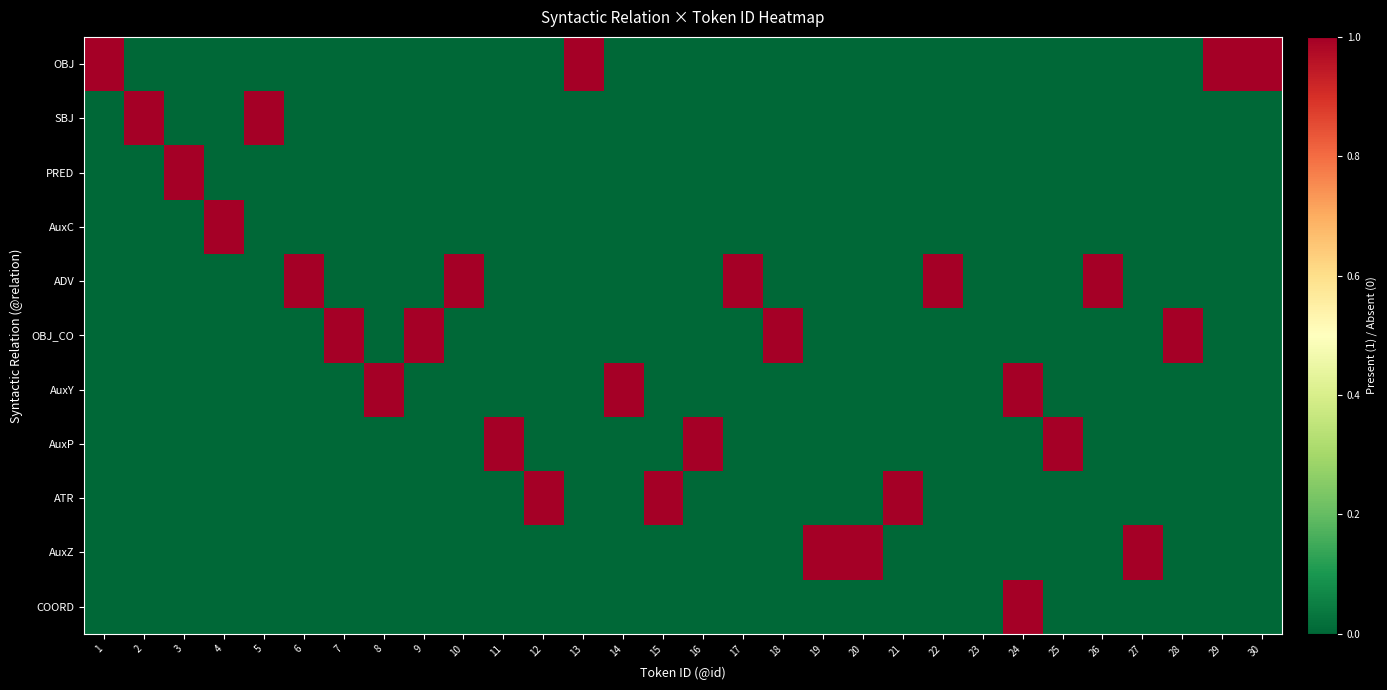

Reading left to right, transcribe all the data shown in this chart.

OBJ: 1=1	2=0	3=0	4=0	5=0	6=0	7=0	8=0	9=0	10=0	11=0	12=0	13=1	14=0	15=0	16=0	17=0	18=0	19=0	20=0	21=0	22=0	23=0	24=0	25=0	26=0	27=0	28=0	29=1	30=1
SBJ: 1=0	2=1	3=0	4=0	5=1	6=0	7=0	8=0	9=0	10=0	11=0	12=0	13=0	14=0	15=0	16=0	17=0	18=0	19=0	20=0	21=0	22=0	23=0	24=0	25=0	26=0	27=0	28=0	29=0	30=0
PRED: 1=0	2=0	3=1	4=0	5=0	6=0	7=0	8=0	9=0	10=0	11=0	12=0	13=0	14=0	15=0	16=0	17=0	18=0	19=0	20=0	21=0	22=0	23=0	24=0	25=0	26=0	27=0	28=0	29=0	30=0
AuxC: 1=0	2=0	3=0	4=1	5=0	6=0	7=0	8=0	9=0	10=0	11=0	12=0	13=0	14=0	15=0	16=0	17=0	18=0	19=0	20=0	21=0	22=0	23=0	24=0	25=0	26=0	27=0	28=0	29=0	30=0
ADV: 1=0	2=0	3=0	4=0	5=0	6=1	7=0	8=0	9=0	10=1	11=0	12=0	13=0	14=0	15=0	16=0	17=1	18=0	19=0	20=0	21=0	22=1	23=0	24=0	25=0	26=1	27=0	28=0	29=0	30=0
OBJ_CO: 1=0	2=0	3=0	4=0	5=0	6=0	7=1	8=0	9=1	10=0	11=0	12=0	13=0	14=0	15=0	16=0	17=0	18=1	19=0	20=0	21=0	22=0	23=0	24=0	25=0	26=0	27=0	28=1	29=0	30=0
AuxY: 1=0	2=0	3=0	4=0	5=0	6=0	7=0	8=1	9=0	10=0	11=0	12=0	13=0	14=1	15=0	16=0	17=0	18=0	19=0	20=0	21=0	22=0	23=0	24=1	25=0	26=0	27=0	28=0	29=0	30=0
AuxP: 1=0	2=0	3=0	4=0	5=0	6=0	7=0	8=0	9=0	10=0	11=1	12=0	13=0	14=0	15=0	16=1	17=0	18=0	19=0	20=0	21=0	22=0	23=0	24=0	25=1	26=0	27=0	28=0	29=0	30=0
ATR: 1=0	2=0	3=0	4=0	5=0	6=0	7=0	8=0	9=0	10=0	11=0	12=1	13=0	14=0	15=1	16=0	17=0	18=0	19=0	20=0	21=1	22=0	23=0	24=0	25=0	26=0	27=0	28=0	29=0	30=0
AuxZ: 1=0	2=0	3=0	4=0	5=0	6=0	7=0	8=0	9=0	10=0	11=0	12=0	13=0	14=0	15=0	16=0	17=0	18=0	19=1	20=1	21=0	22=0	23=0	24=0	25=0	26=0	27=1	28=0	29=0	30=0
COORD: 1=0	2=0	3=0	4=0	5=0	6=0	7=0	8=0	9=0	10=0	11=0	12=0	13=0	14=0	15=0	16=0	17=0	18=0	19=0	20=0	21=0	22=0	23=0	24=1	25=0	26=0	27=0	28=0	29=0	30=0